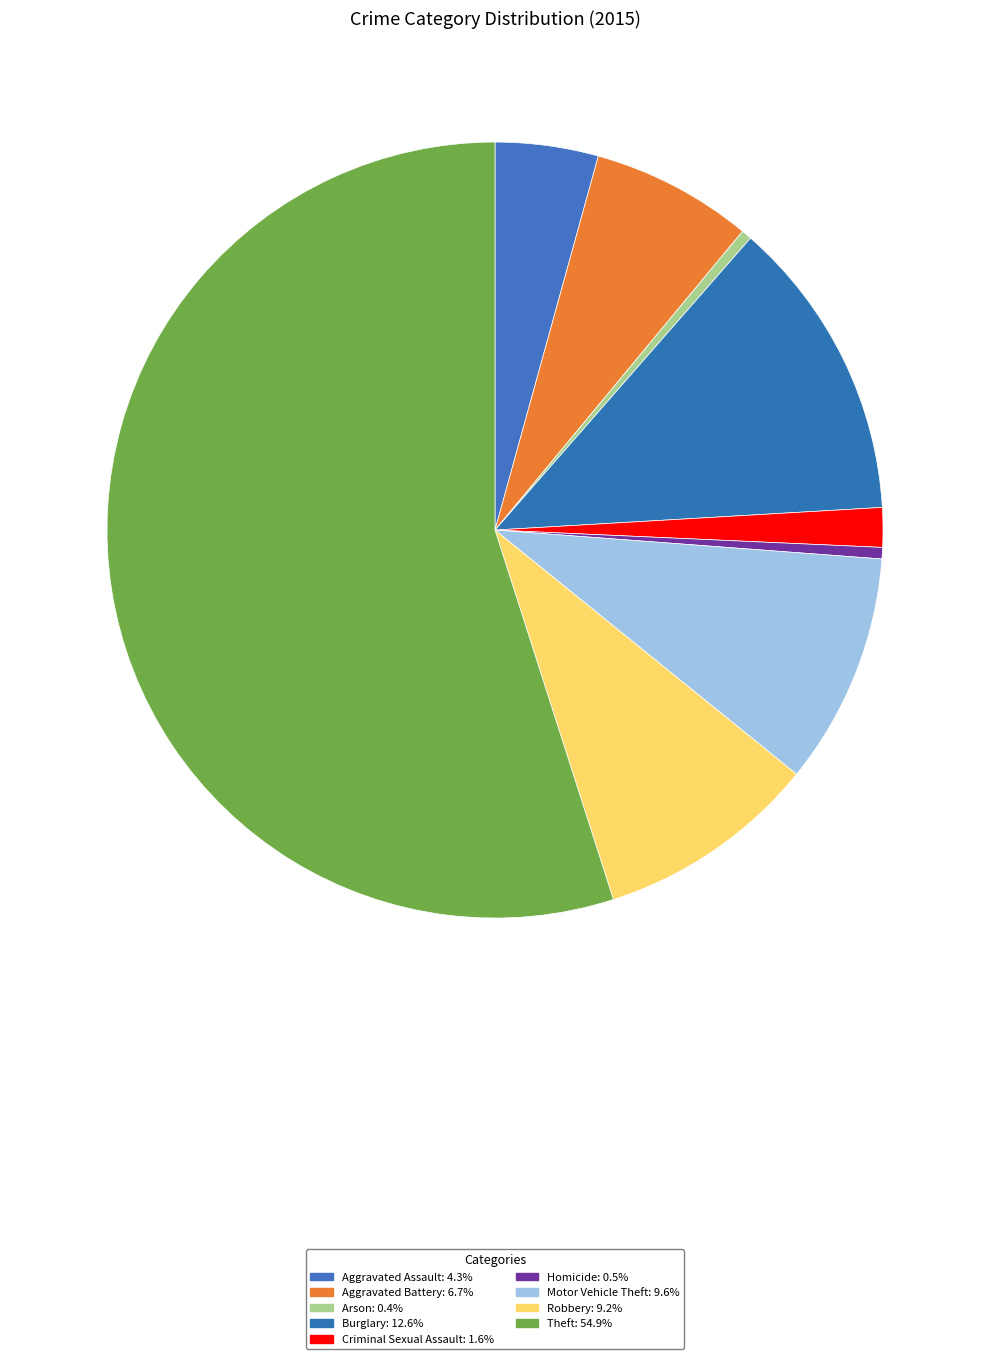

Count the number of slices in the pie.

9